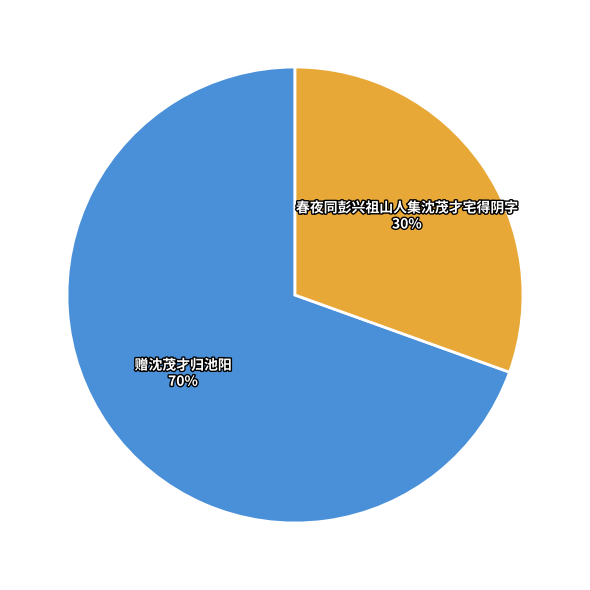

Which slice represents more than half of the pie?

赠沈茂才归池阳